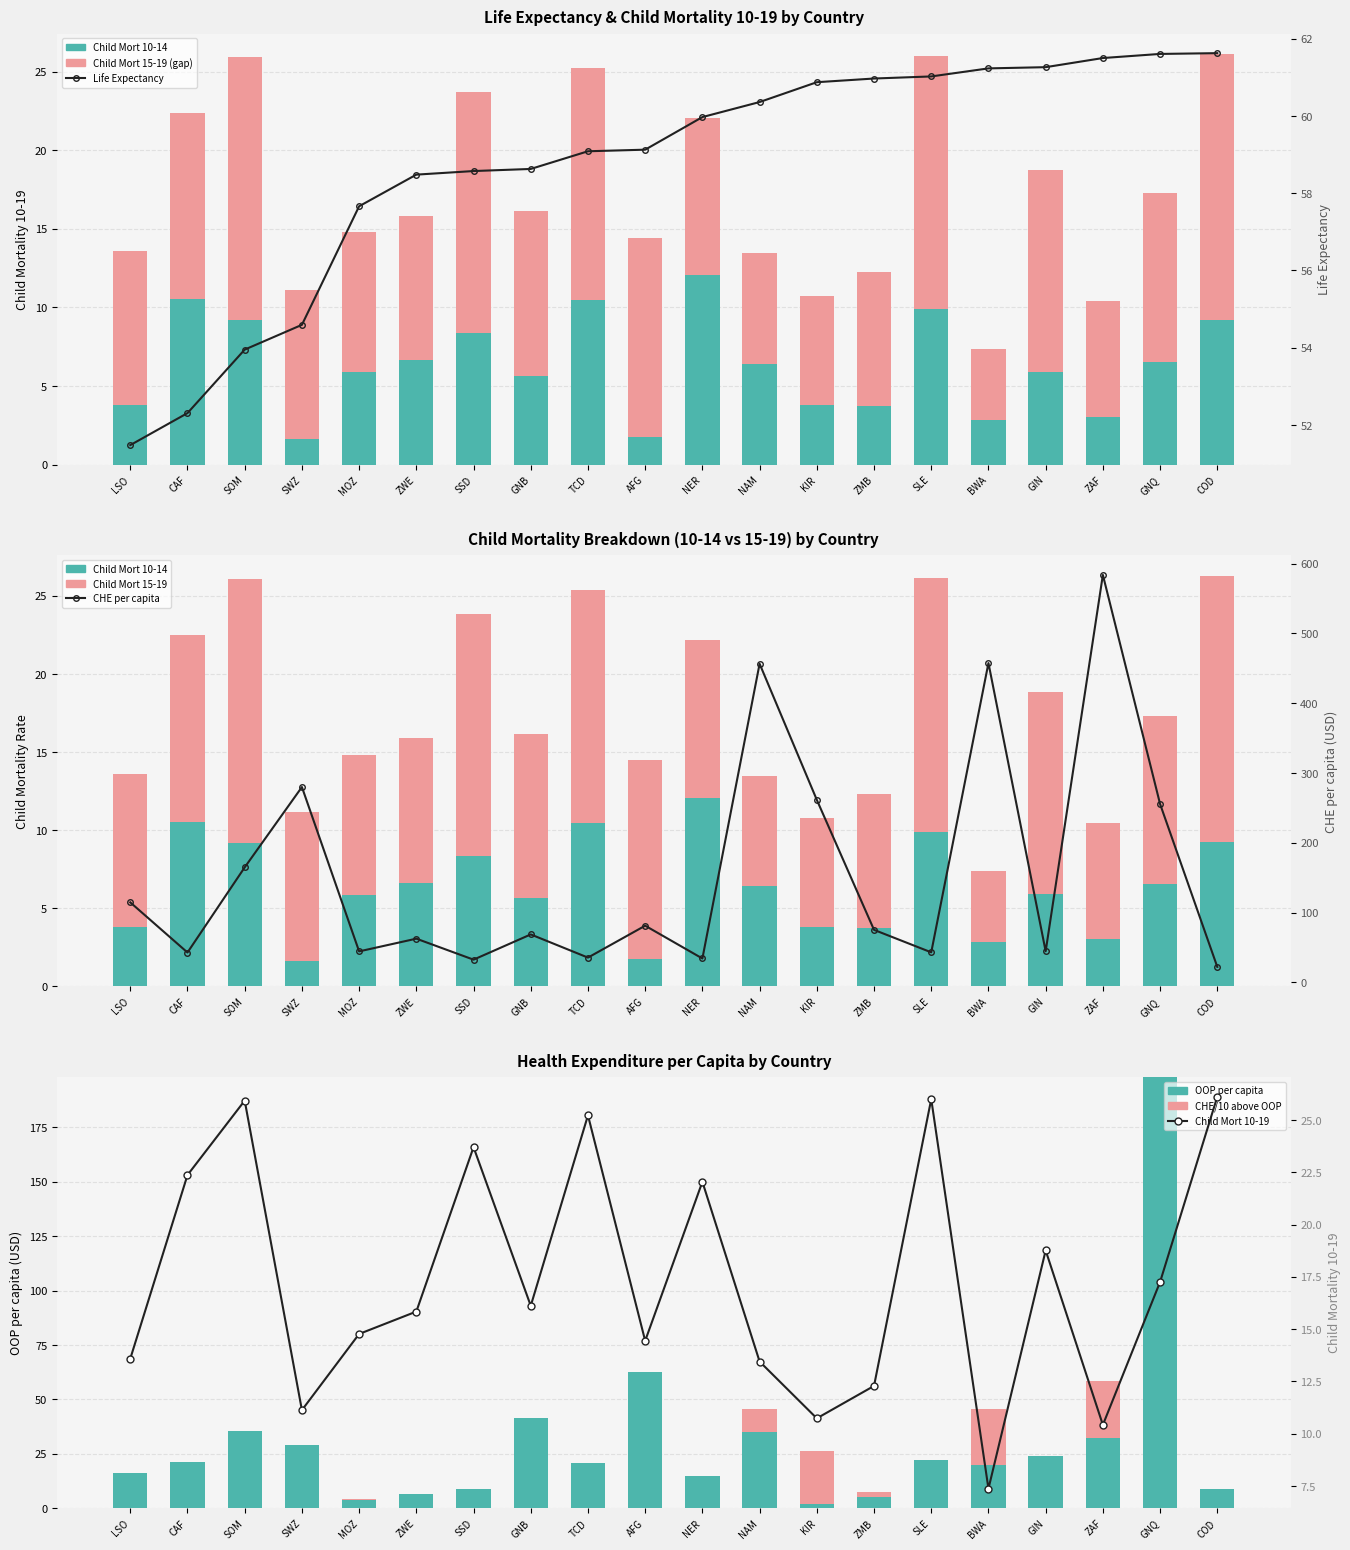

What is the average value of the Life Expectancy series?

58.7